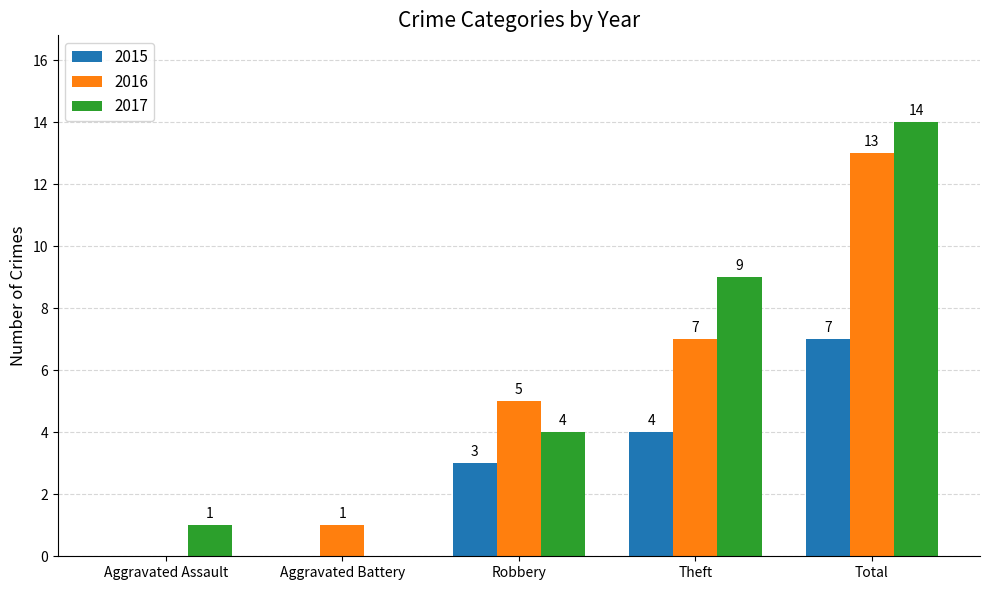

What is the highest value of the 2016 series?

13